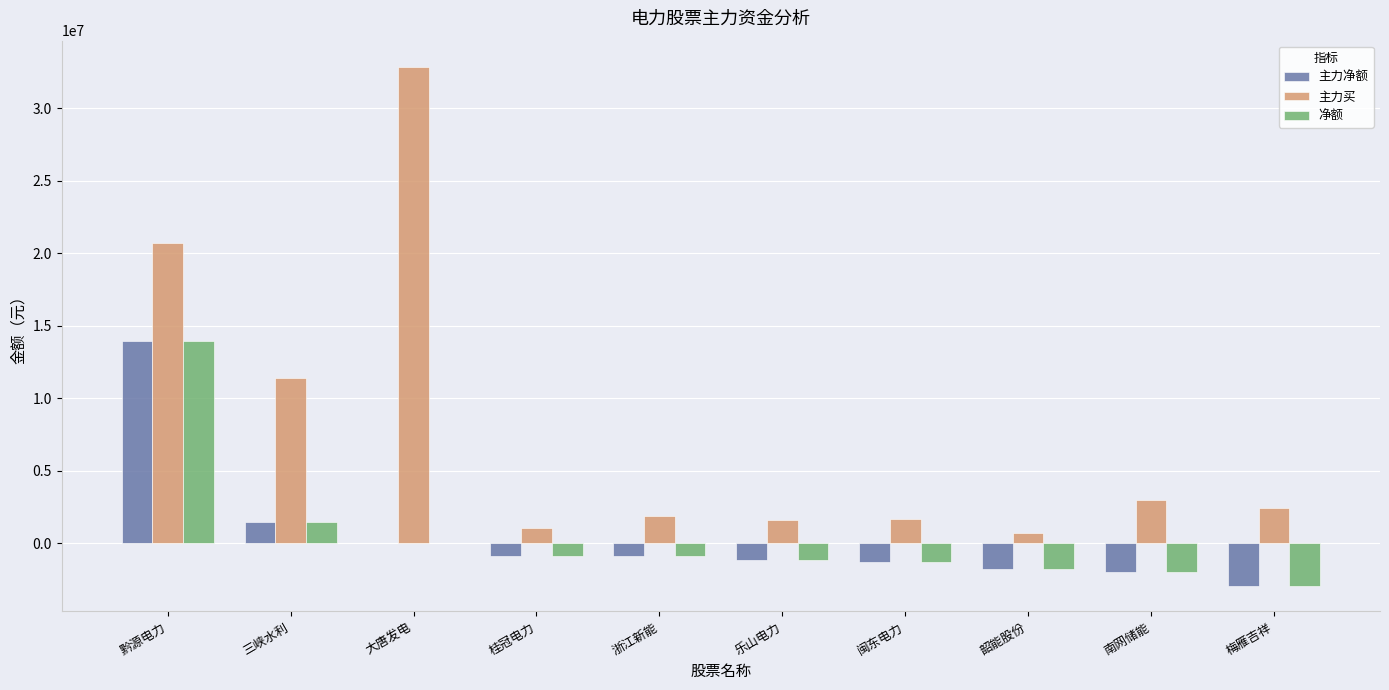

Between 大唐发电 and 浙江新能, which series saw the biggest shift?

主力买